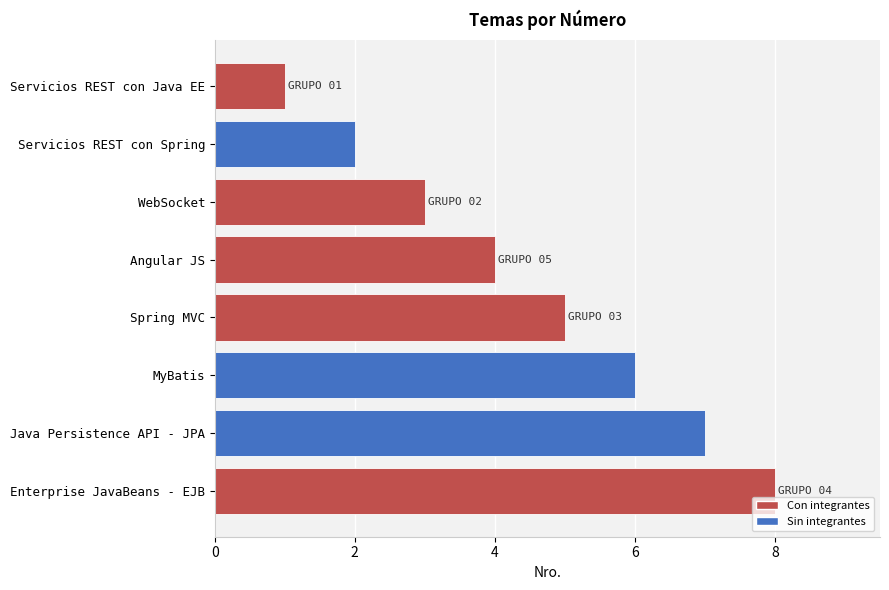

Which has a higher value, Servicios REST con Java EE or Java Persistence API - JPA?

Java Persistence API - JPA